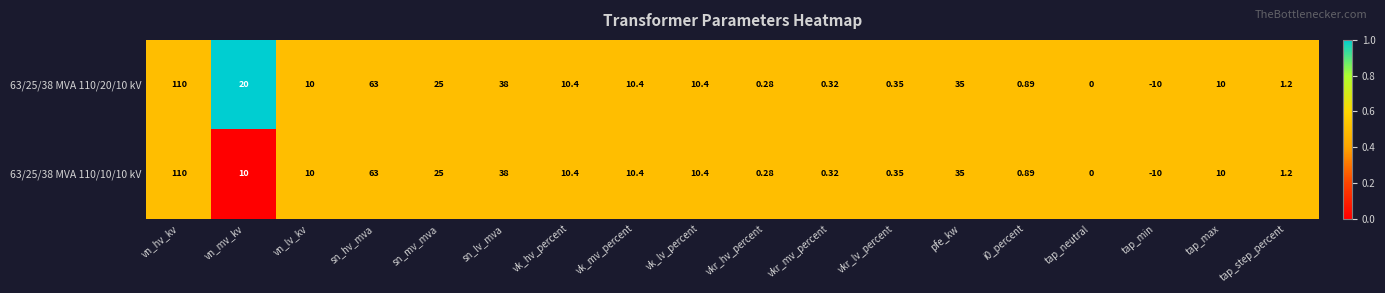

At which category is the sum across all series the highest?

vn_hv_kv